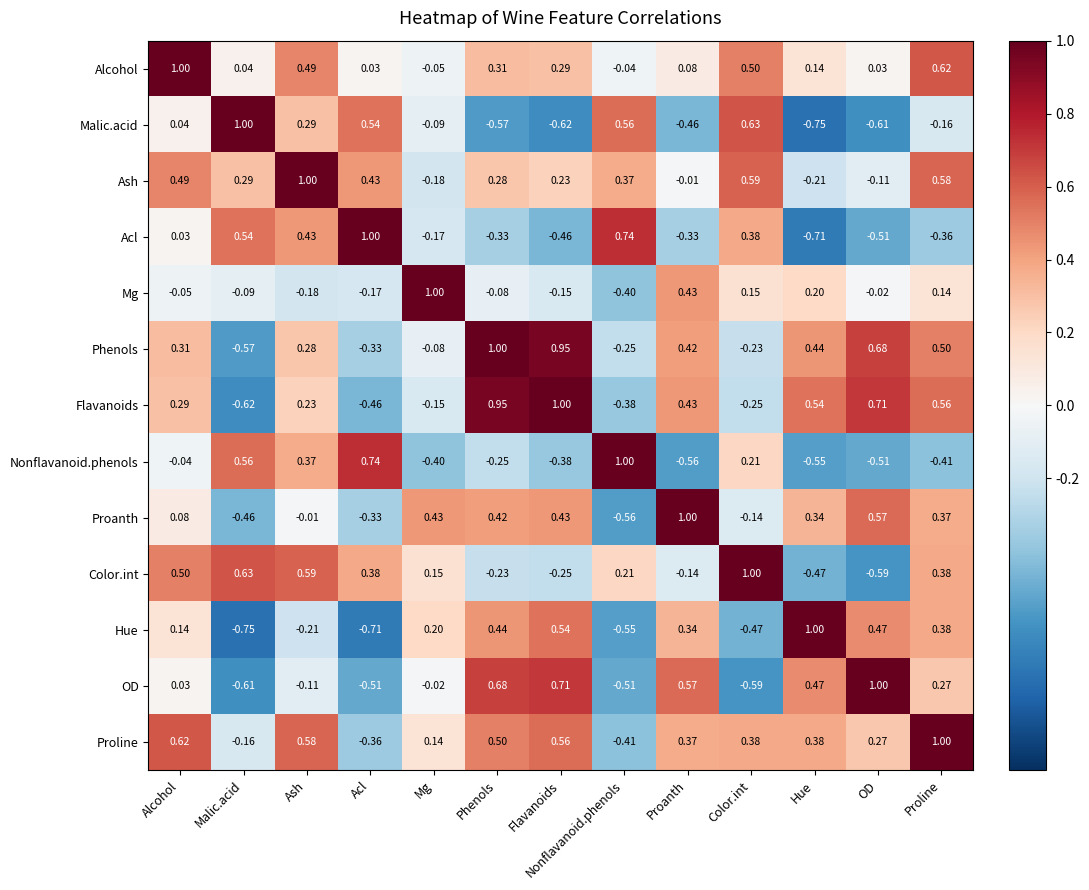

At which label does Proline reach its minimum?

Nonflavanoid.phenols